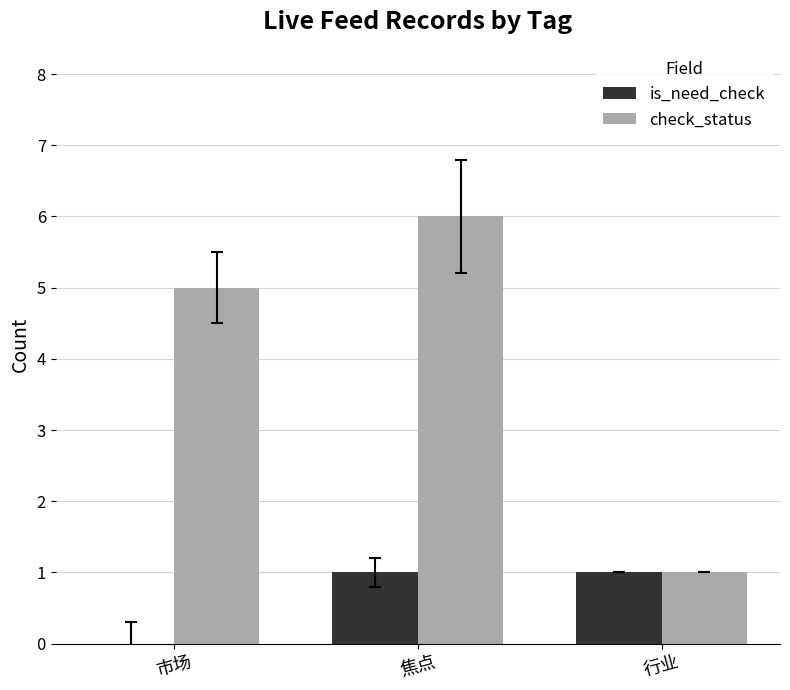

Between 焦点 and 行业, which series saw the biggest shift?

check_status